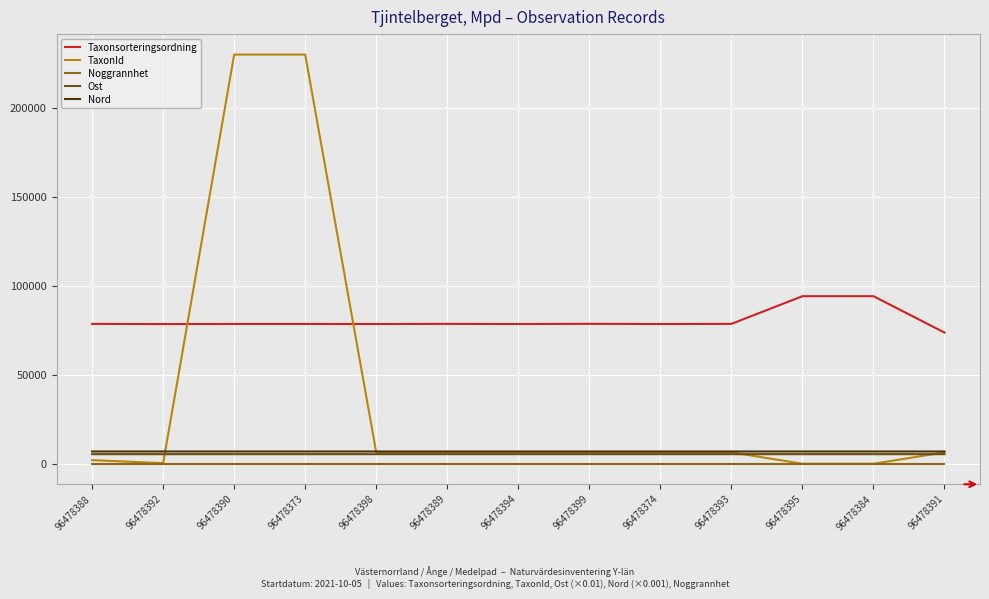

True or false: Taxonsorteringsordning has a value of 94121.0 at 96478395.

True